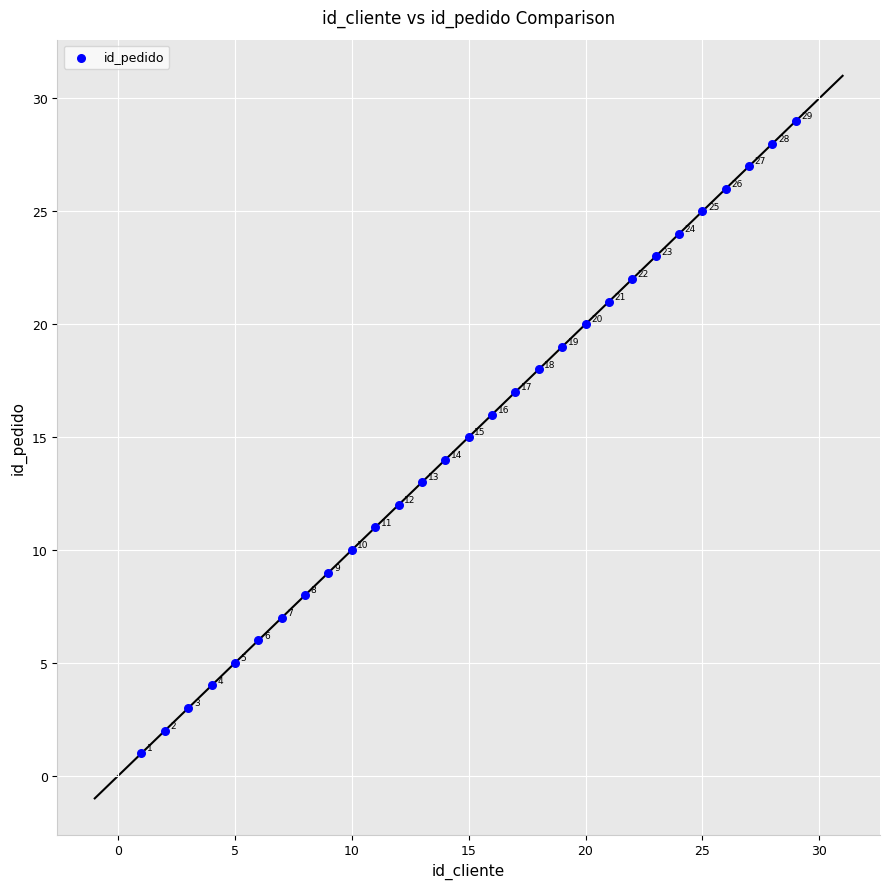

What Y value in the scatter plot is closest to 15?

15